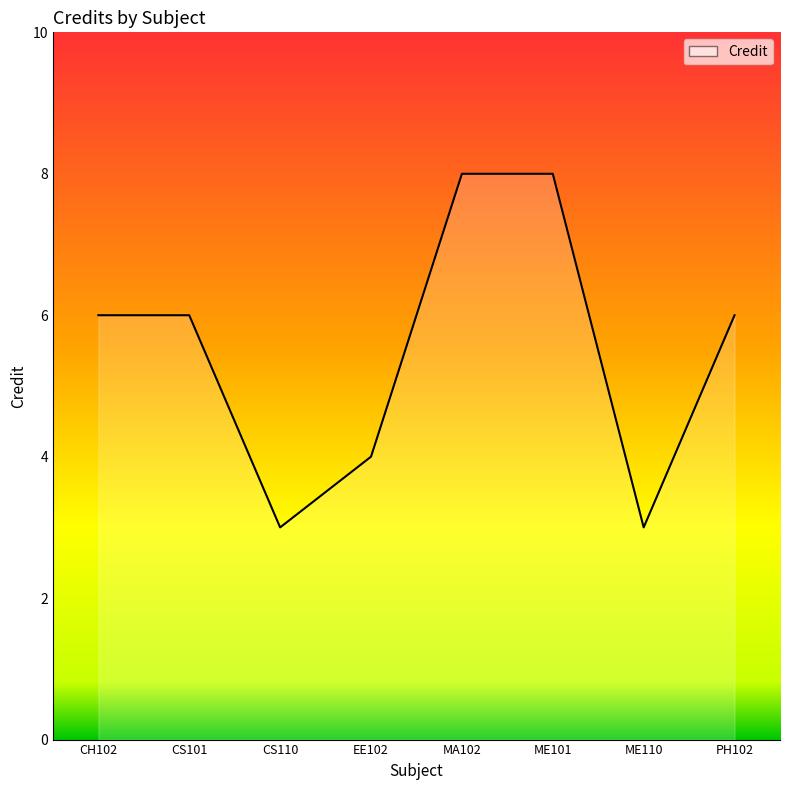

What is the greatest value displayed?

8